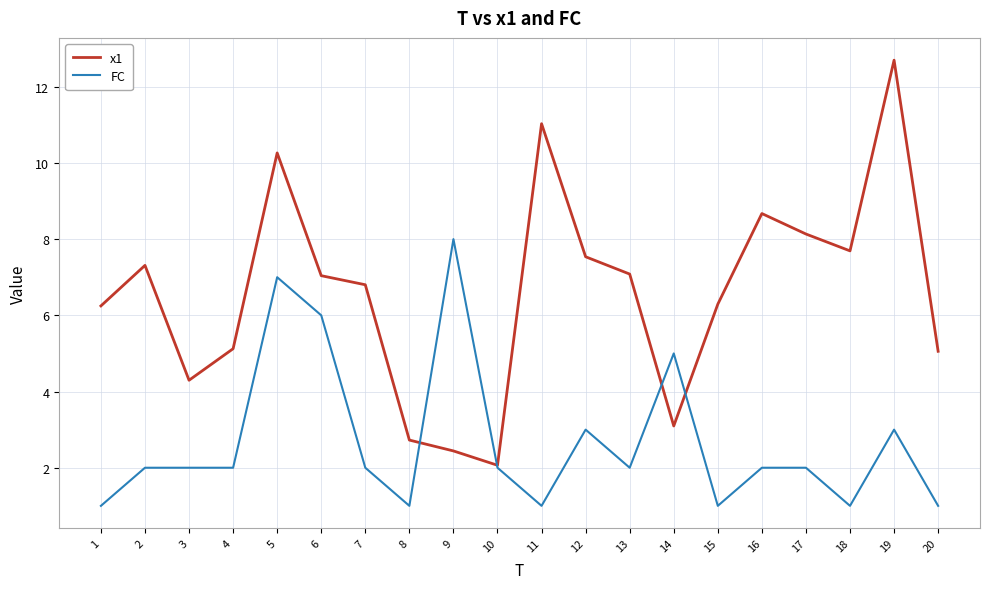

List the series in order of their peak value, lowest first.

FC, x1